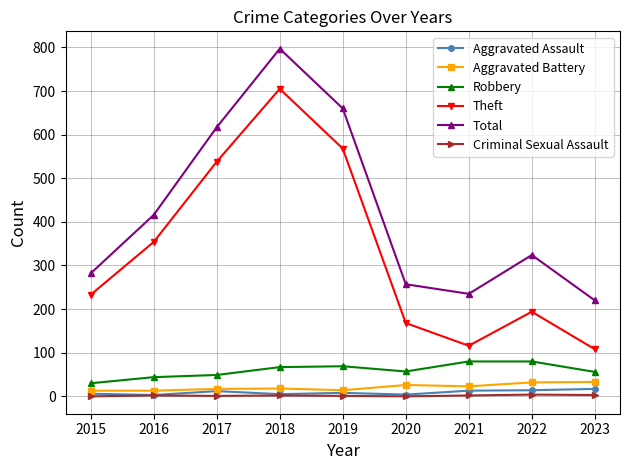

What is the average value of the Theft series?

332